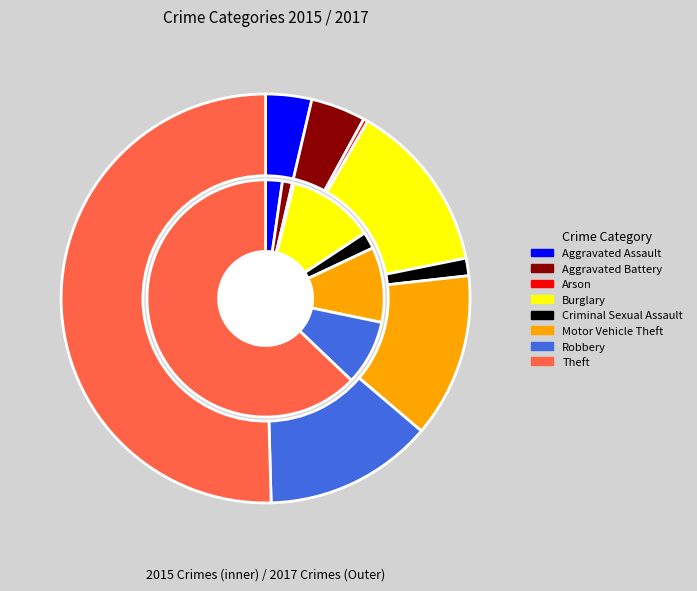

Is the sum of 2 and 3 greater than half?

No